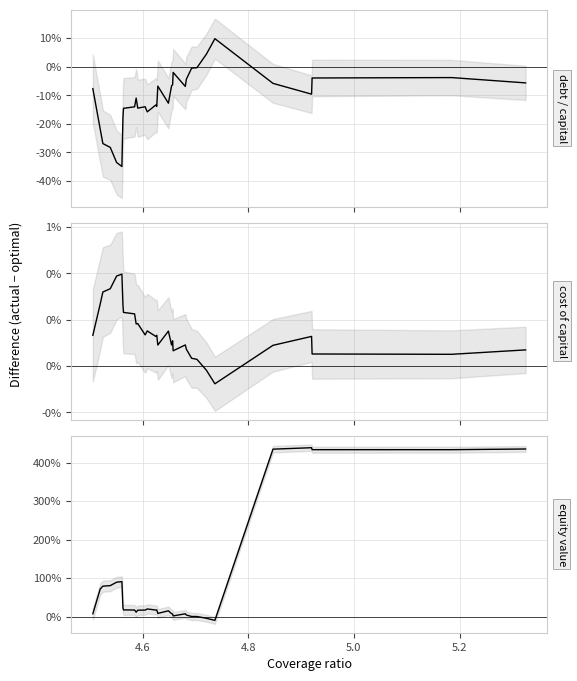

Does the chart display data point markers on the line(s)?

No